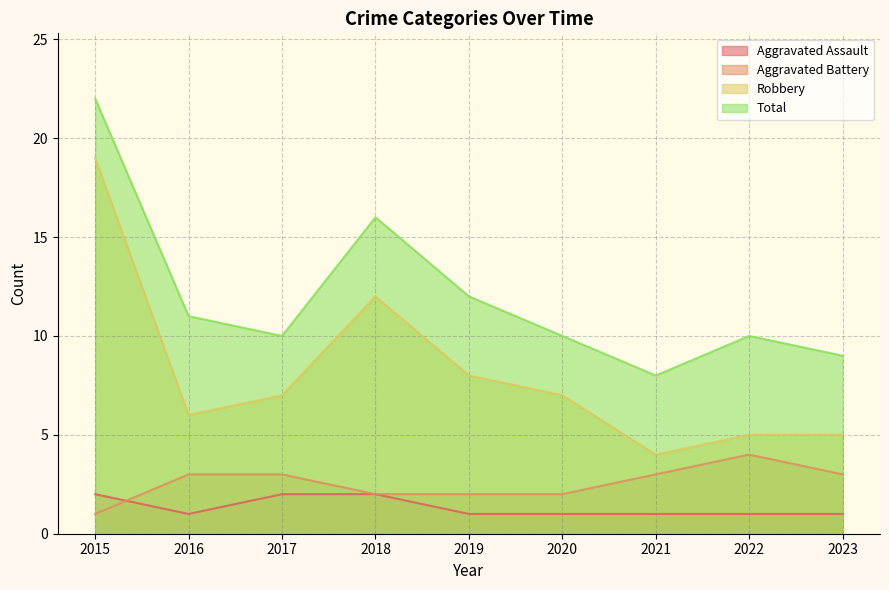

What is the difference between the highest and lowest values at 2018?

14